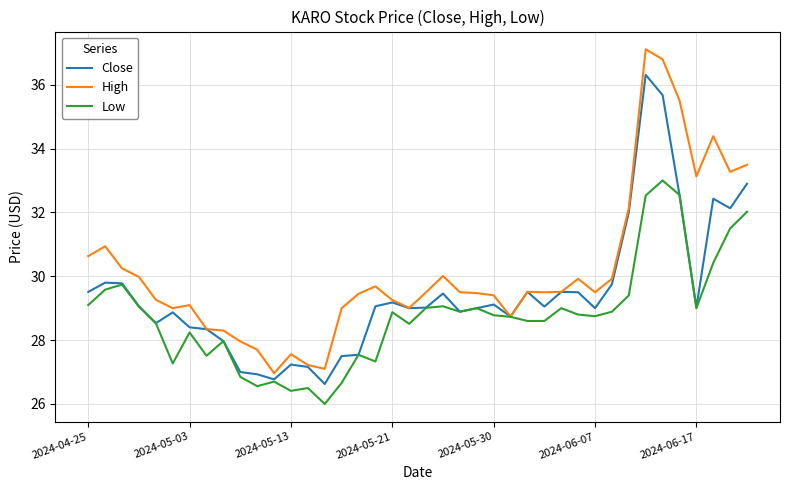

What is the smallest value displayed?

26.0